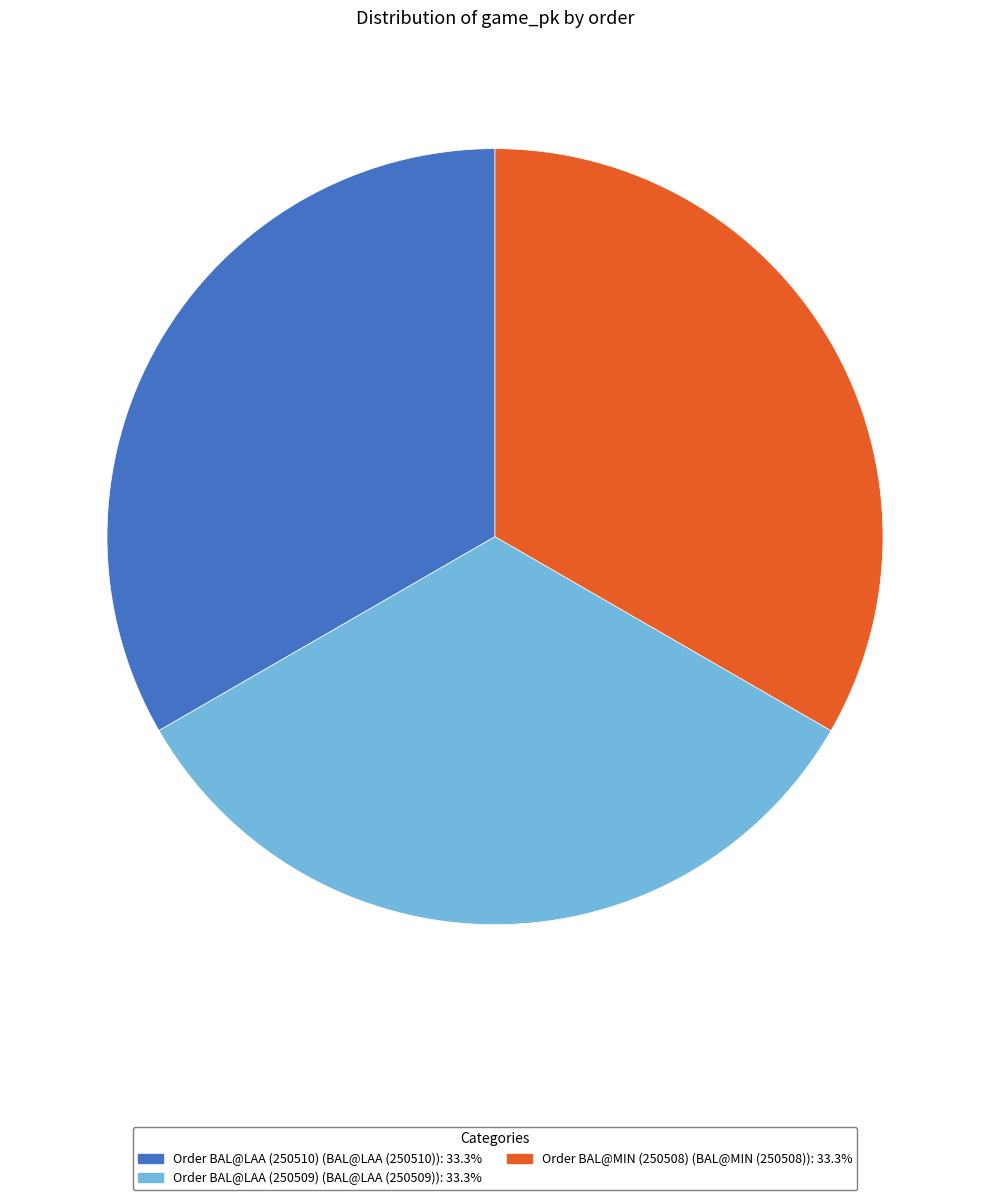

Is there a majority slice in this chart?

No